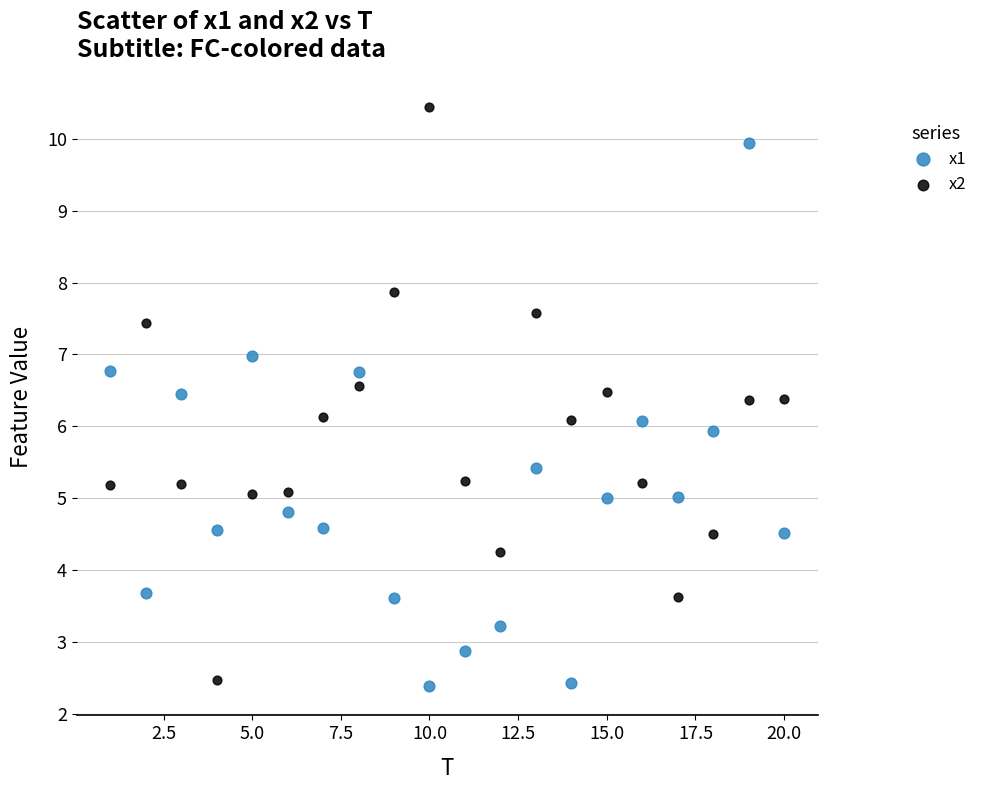

Which series contains the highest Y value?

x2